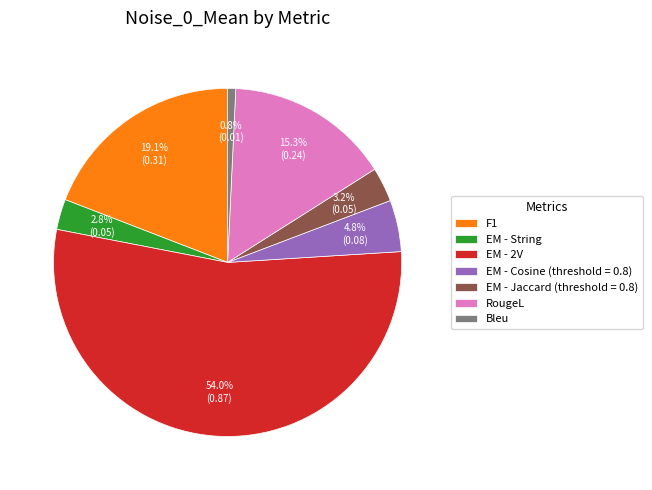

Which category has the smallest portion of the pie?

Bleu